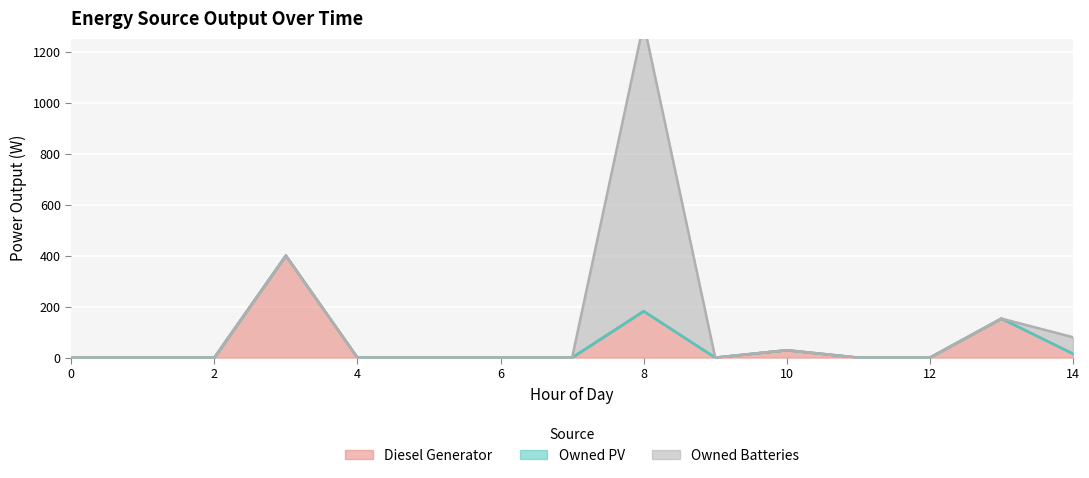

Which series ends up on top after the final intersection of Owned Batteries and Diesel Generator?

Owned Batteries